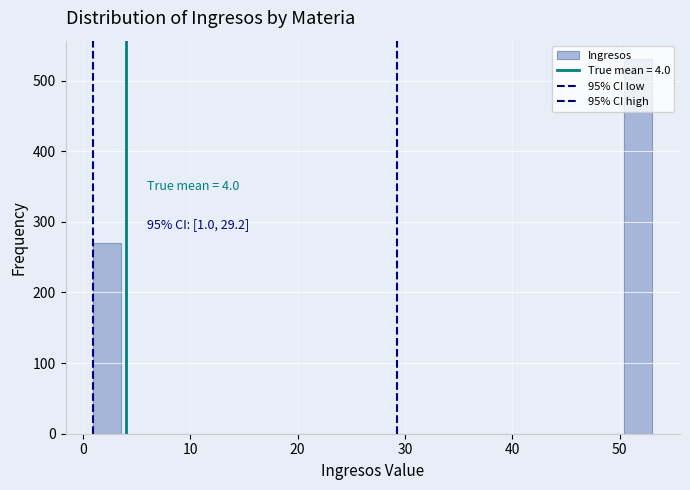

Read against the x-axis, roughly where is the centre of the tallest bar?

52